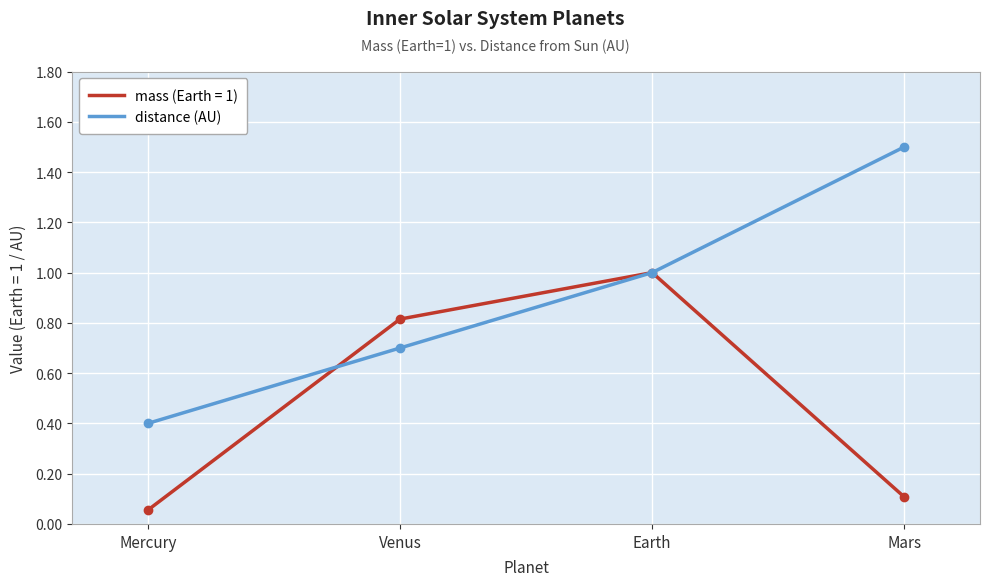

What position from the right is Mercury?

4